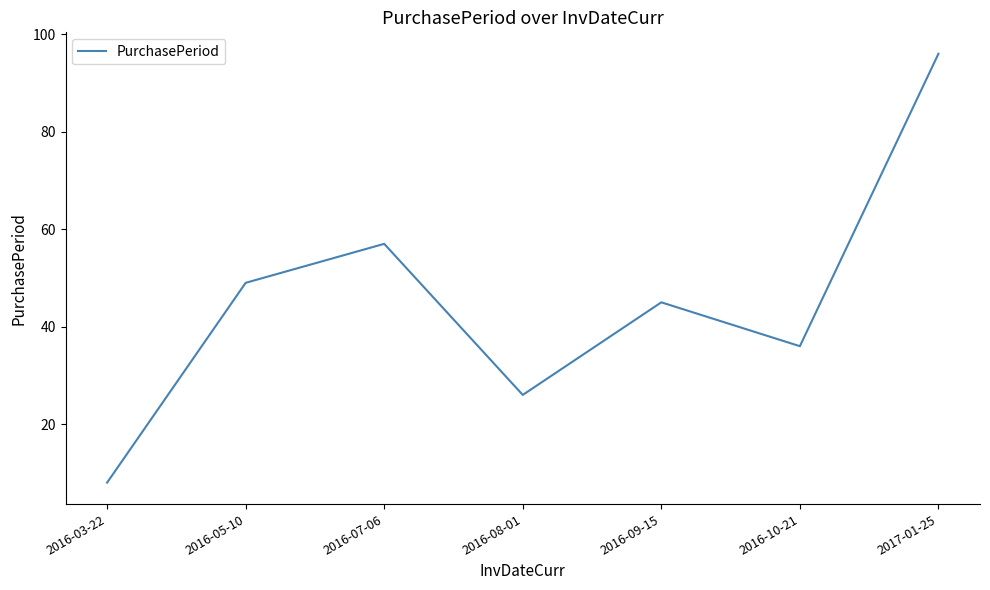

Rank the categories by value from highest to lowest.

2017-01-25, 2016-07-06, 2016-05-10, 2016-09-15, 2016-10-21, 2016-08-01, 2016-03-22